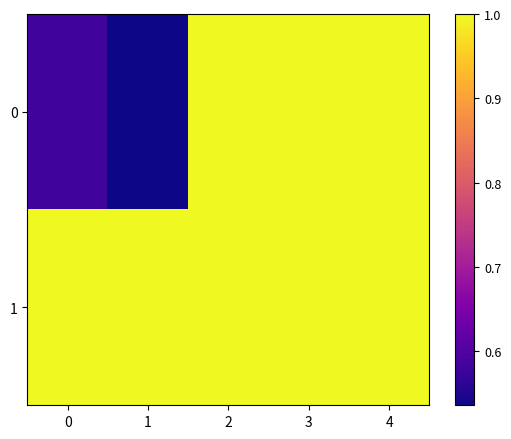

How many categories are shown in the chart?

5